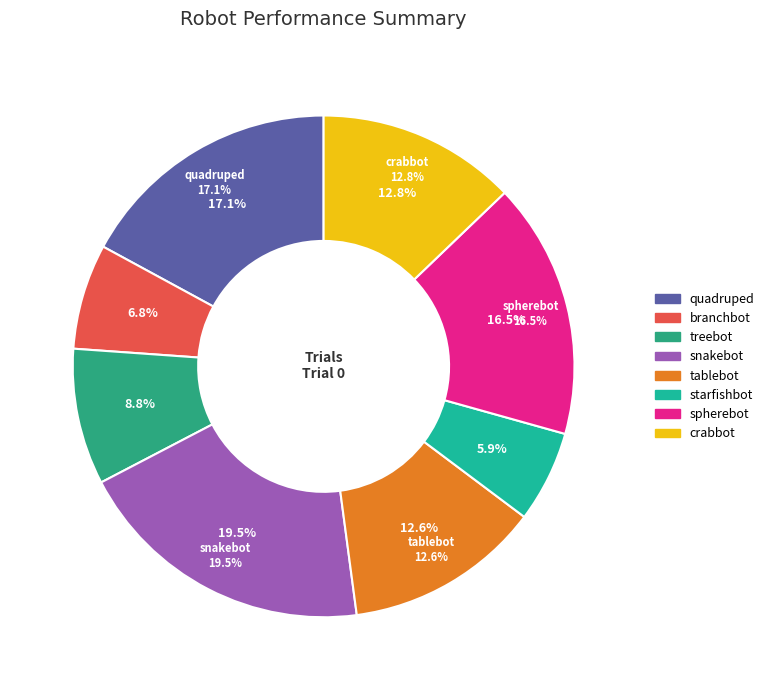

True or false: starfishbot accounts for 1% of the total.

False